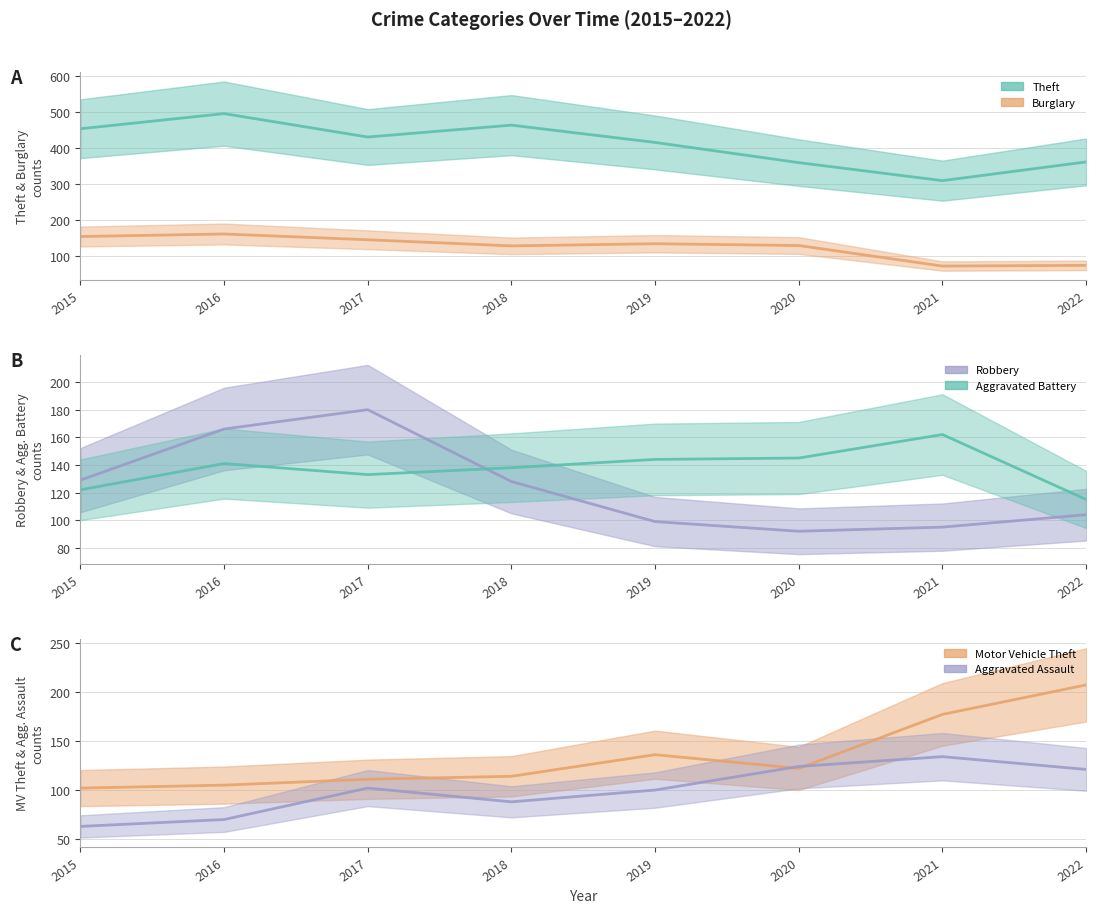

True or false: Theft and Burglary intersect in this chart.

False